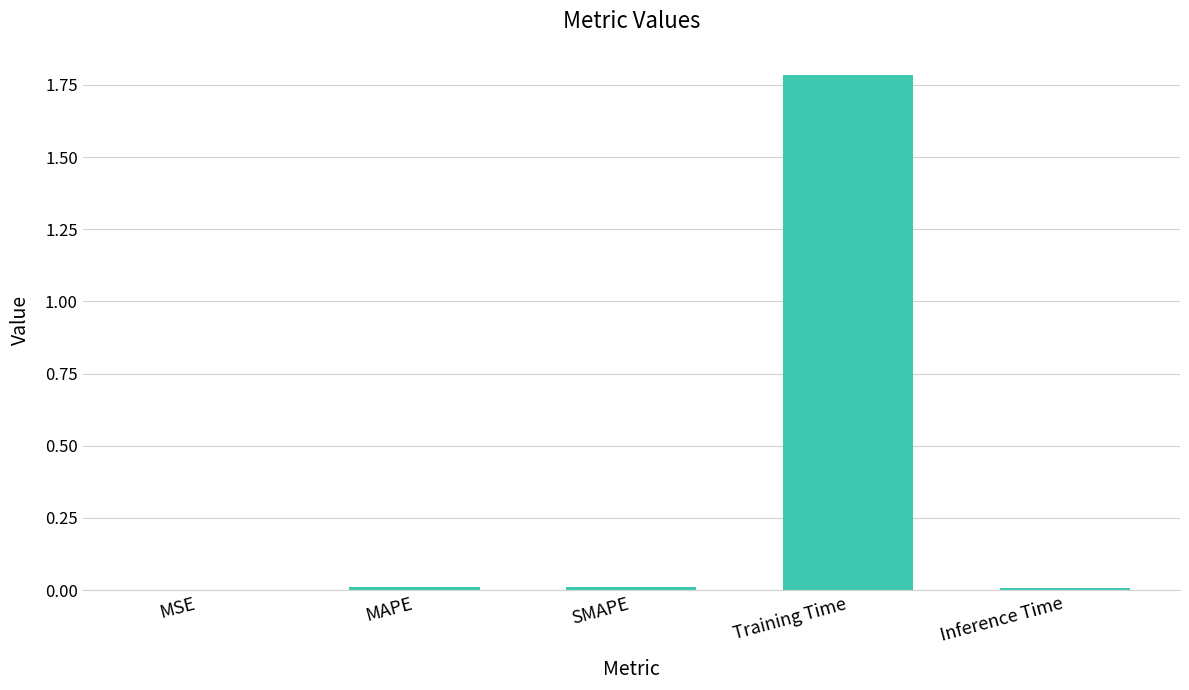

Which has a higher value, Training Time or SMAPE?

Training Time